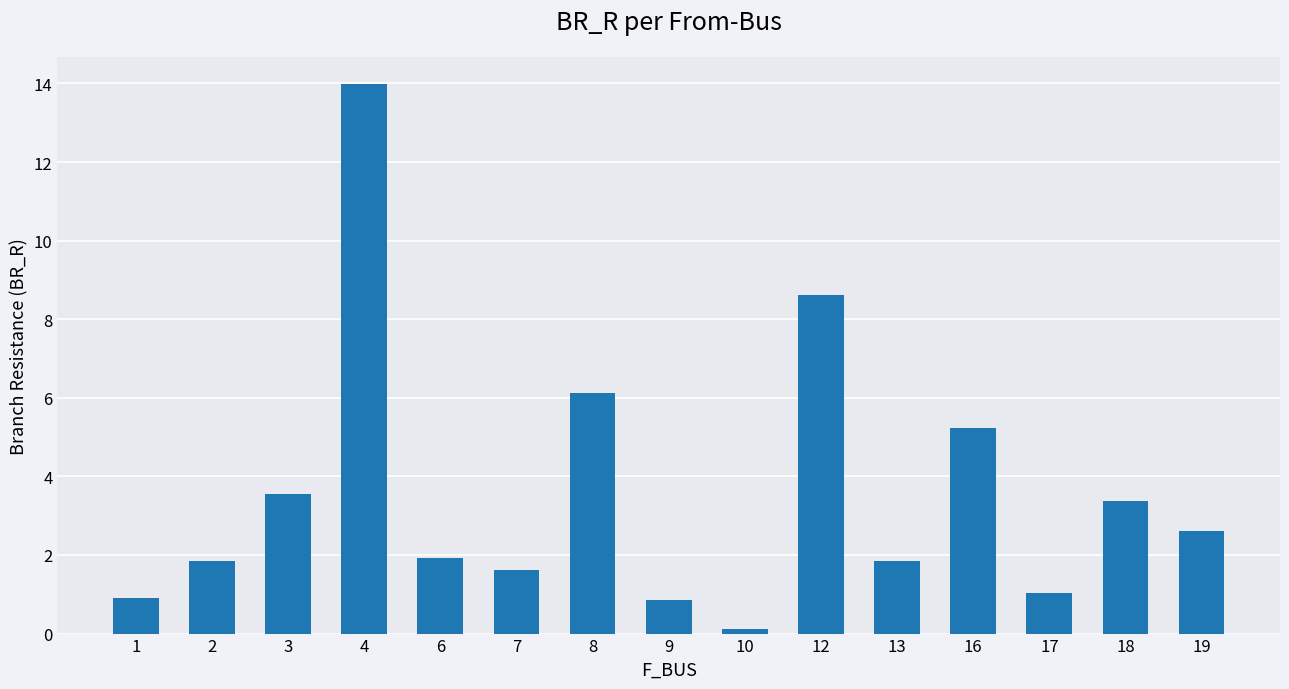

What is the sum of all values?

53.6